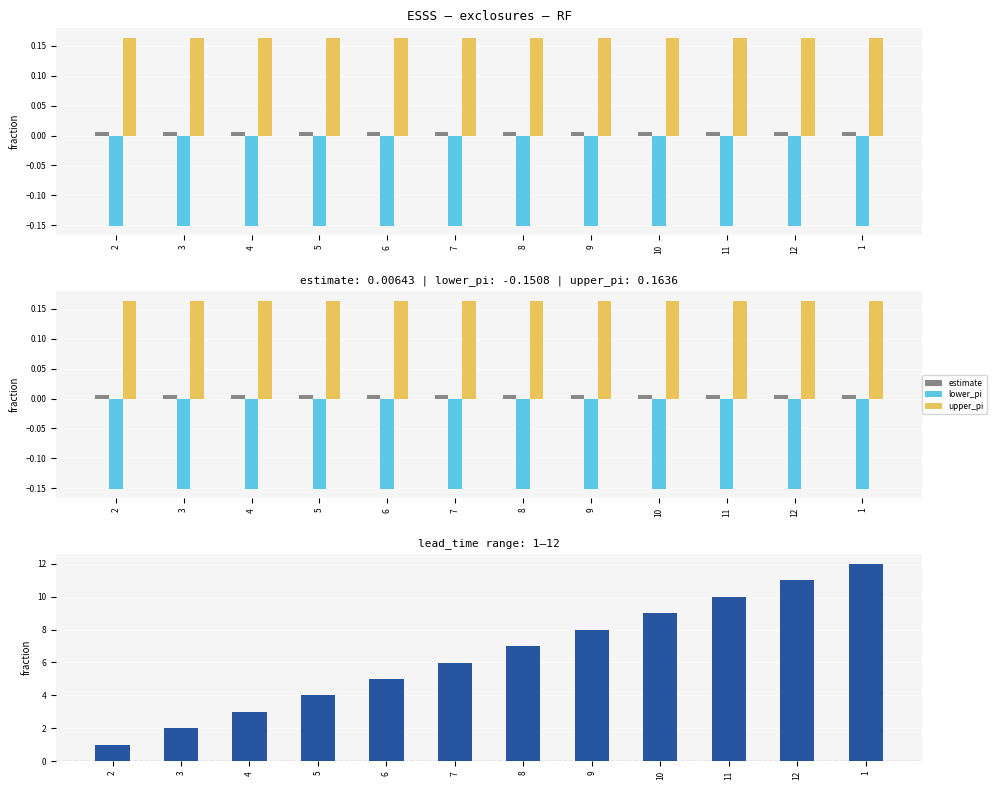

At how many categories does at least one series exceed 4?

8